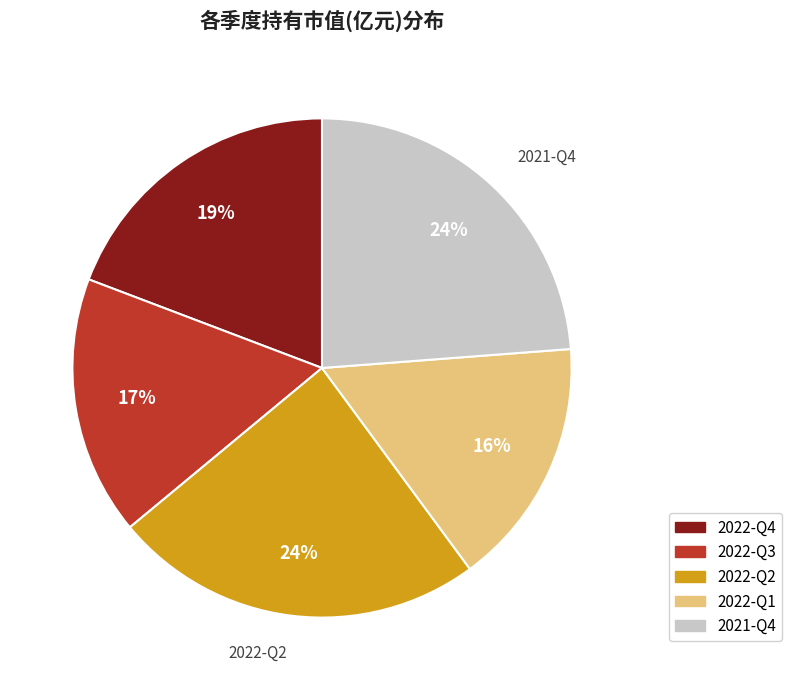

Do 2022-Q1 and 2022-Q3 together represent more than half of the pie?

No